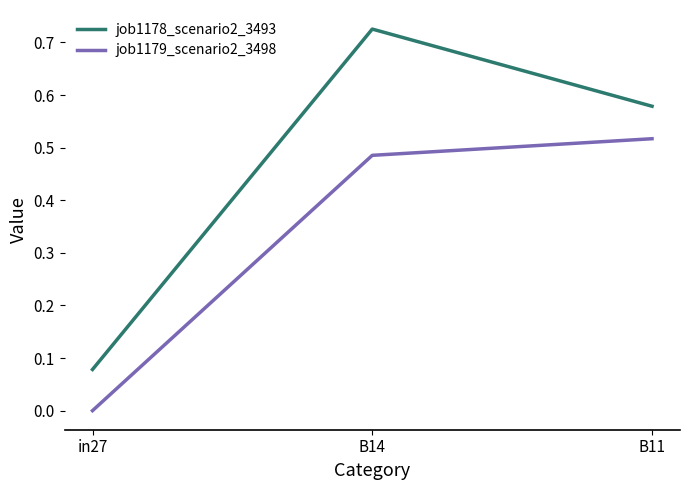

Which series has the largest total across all categories?

job1178_scenario2_3493